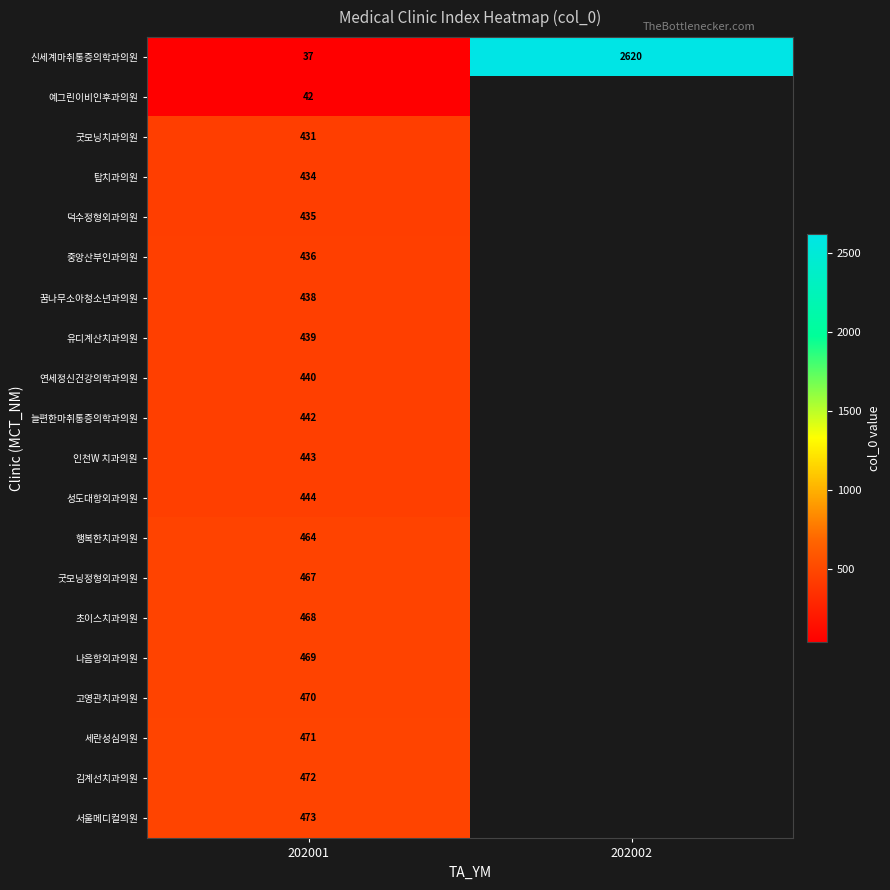

Is it true that 초이스치과의원 equals 639.5 at 202001?

False